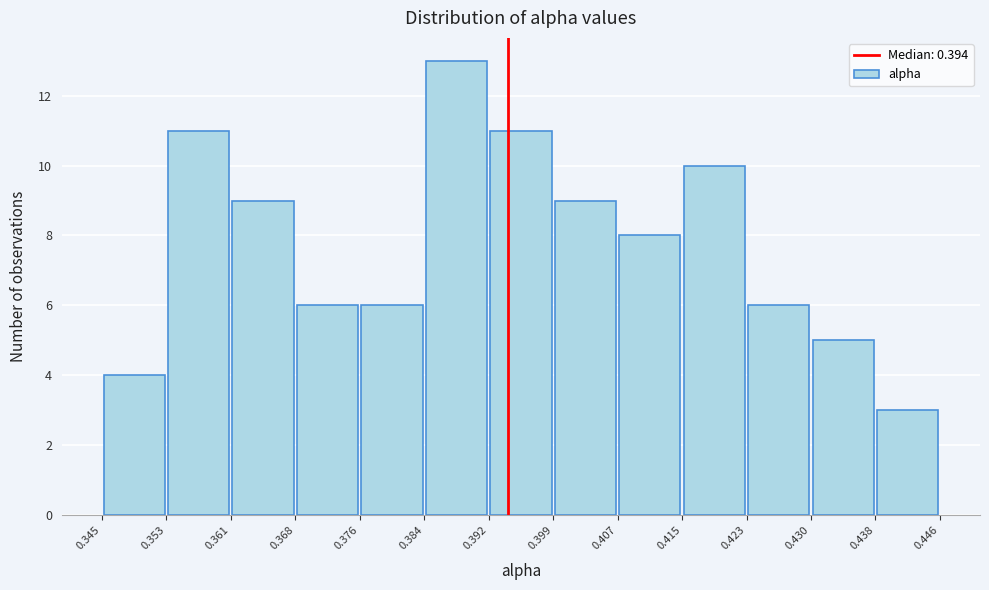

Reading left to right, transcribe this chart: for each bar, give the range it covers on the x-axis and its height. The values are not printed on the chart, so give them approximately, as read against the axis.

0.345 to 0.353: 4
0.353 to 0.361: 11
0.361 to 0.368: 9
0.368 to 0.376: 6
0.376 to 0.384: 6
0.384 to 0.392: 13
0.392 to 0.399: 11
0.399 to 0.407: 9
0.407 to 0.415: 8
0.415 to 0.423: 10
0.423 to 0.430: 6
0.430 to 0.438: 5
0.438 to 0.446: 3